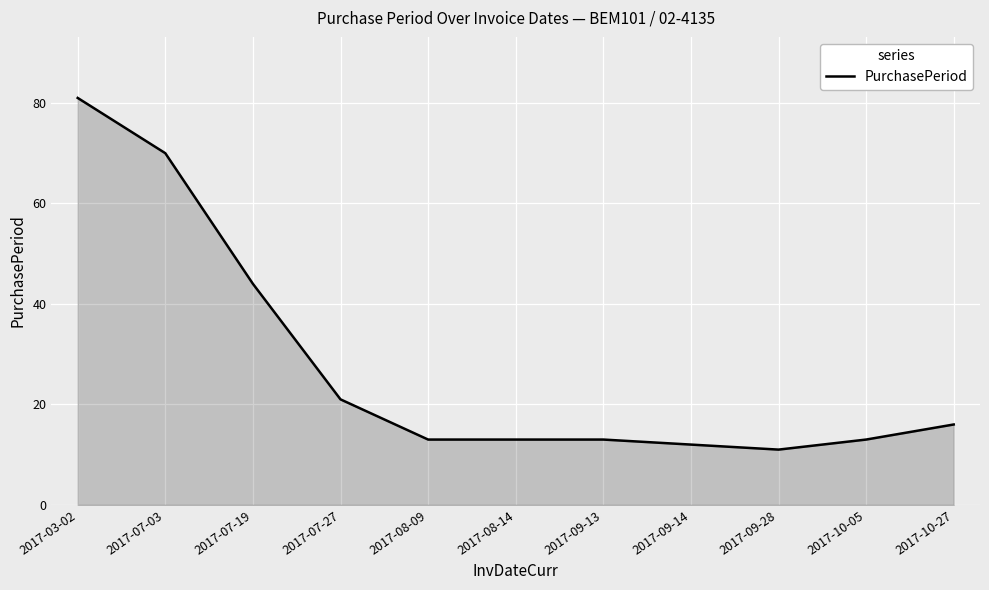

Reading left to right, transcribe all the data shown in this chart.

2017-03-02=81	2017-07-03=70	2017-07-19=44	2017-07-27=21	2017-08-09=13	2017-08-14=13	2017-09-13=13	2017-09-14=12	2017-09-28=11	2017-10-05=13	2017-10-27=16